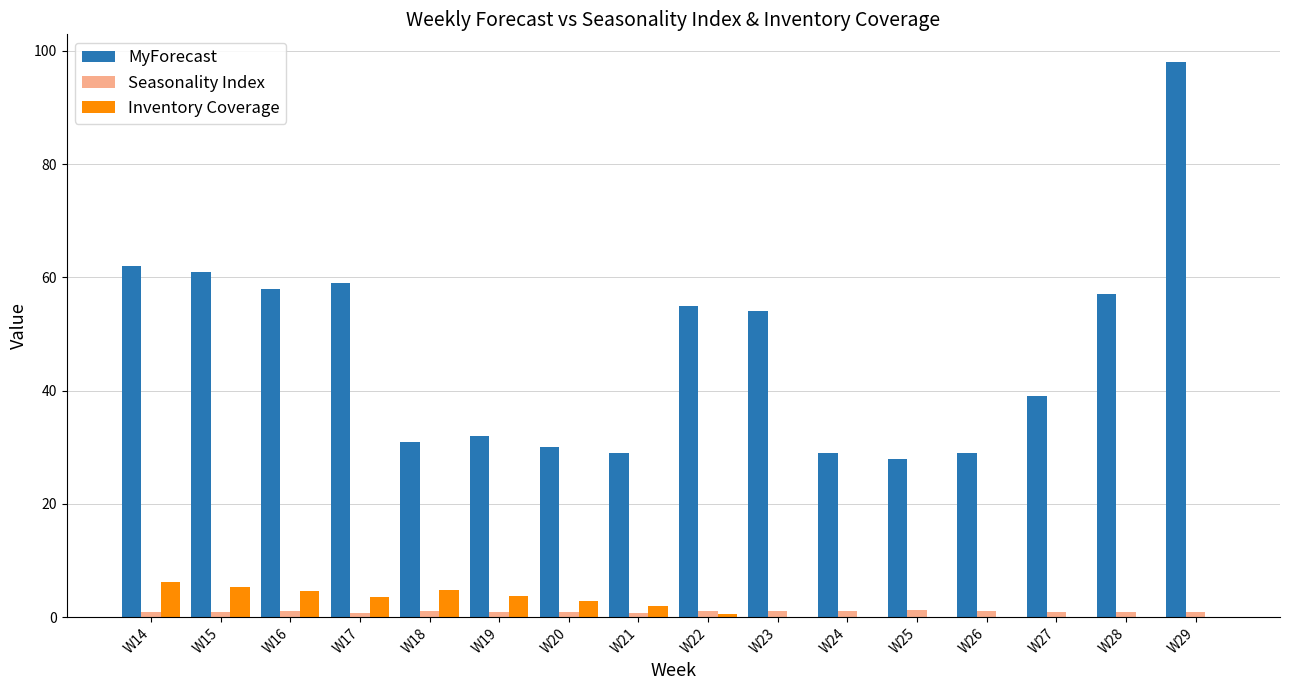

Is it true that Seasonality Index equals 1.1 at W18?

True